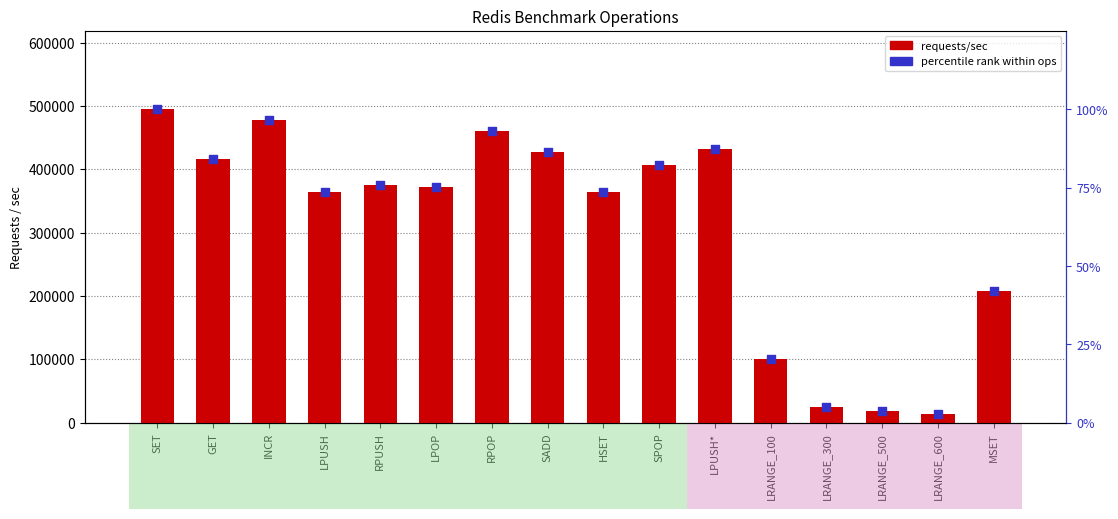

Which series has the largest total across all categories?

requests/sec